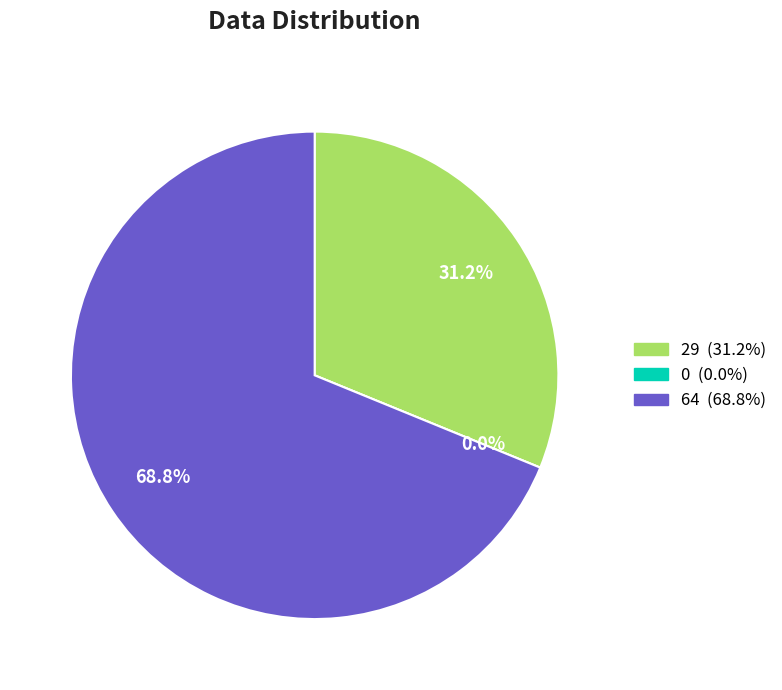

Which slice represents more than half of the pie?

64